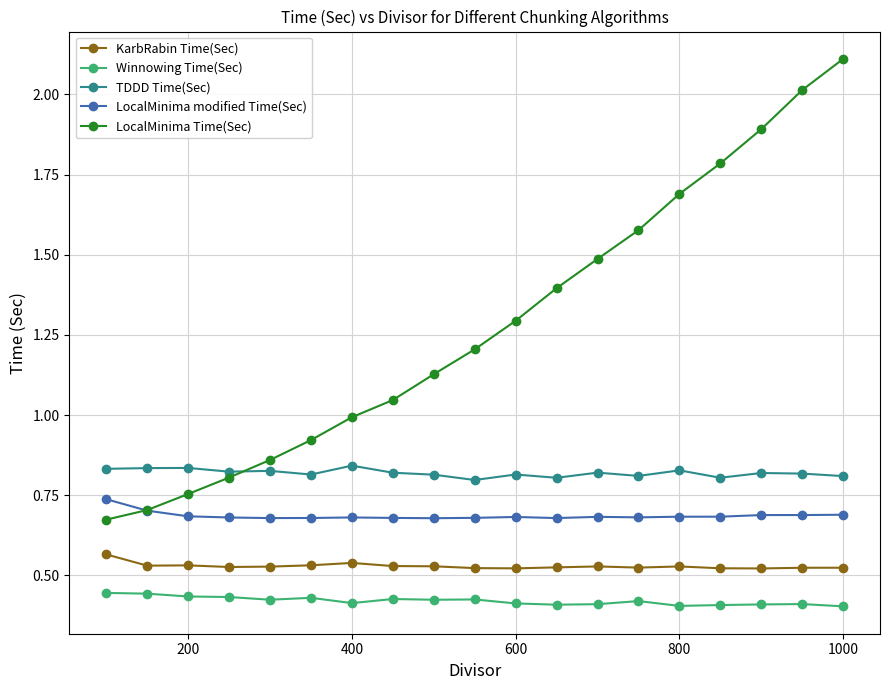

Which series has the widest spread of values?

LocalMinima Time(Sec)